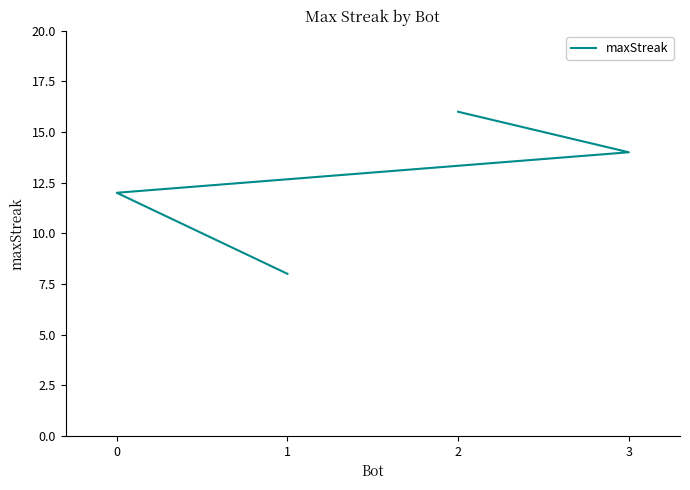

Reading left to right, what are all the values shown in this chart?

2=16	3=14	0=12	1=8